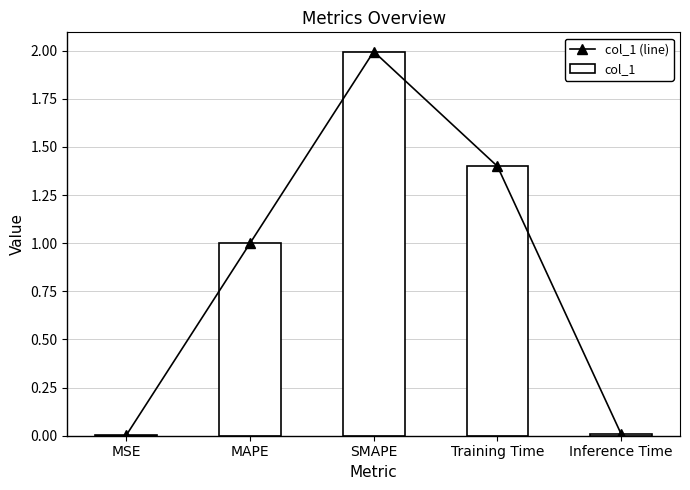

What is the sum of the col_1 values at Training Time and SMAPE?

3.4